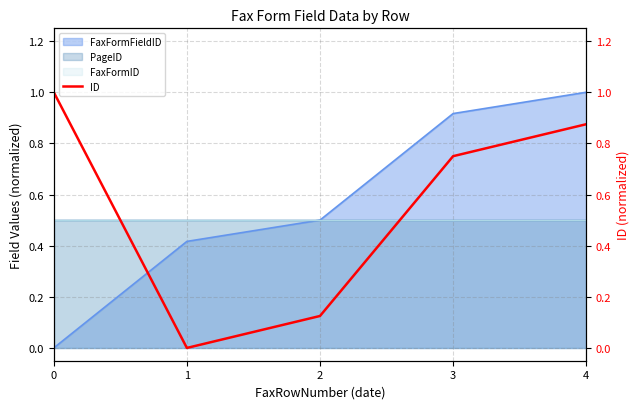

What value does the data have at 2?

0.1